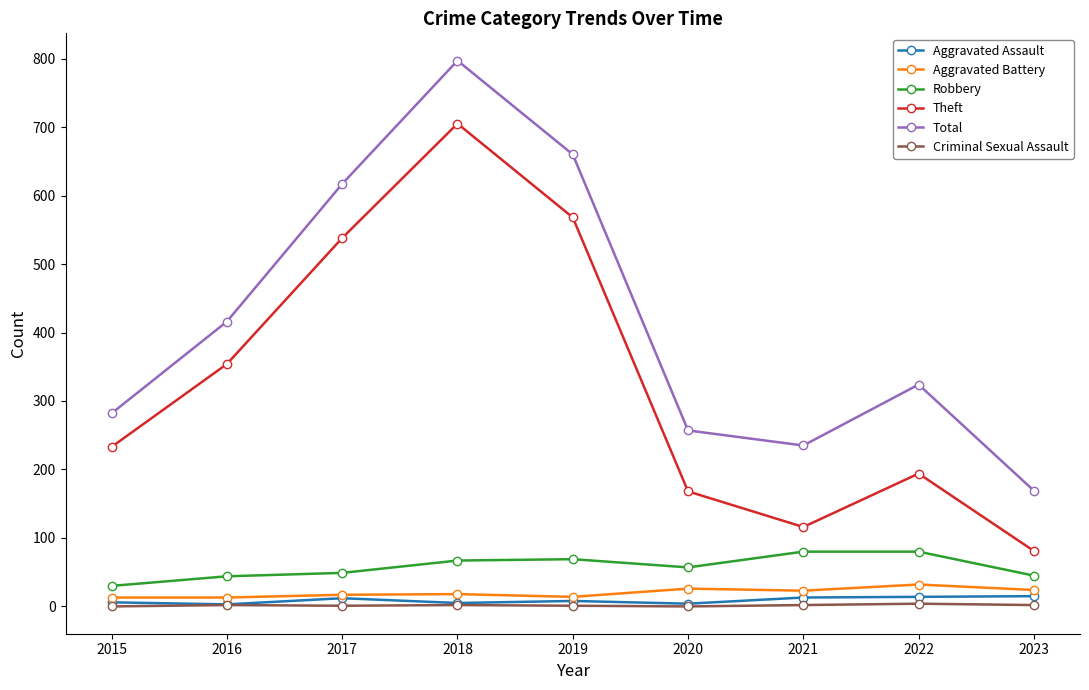

What is the sum of the Theft values at 2017 and 2023?

619